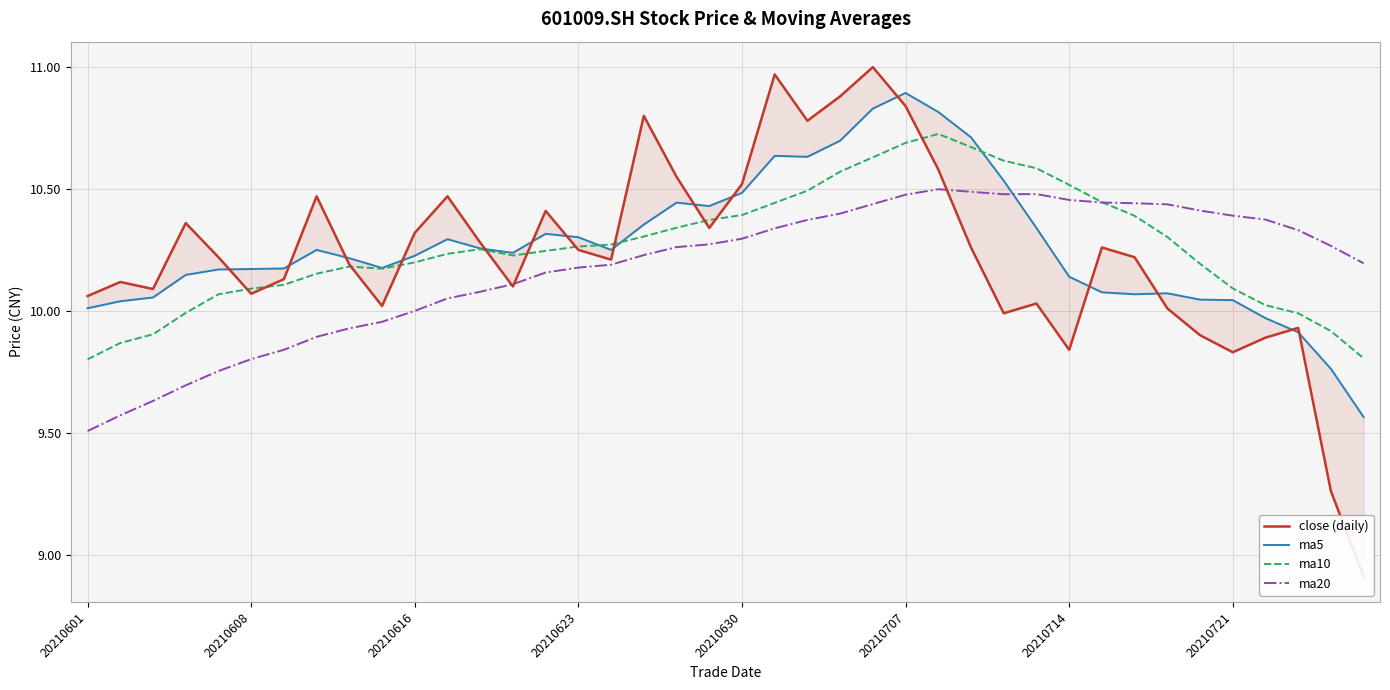

What is the lowest value of the ma20 series?

9.5